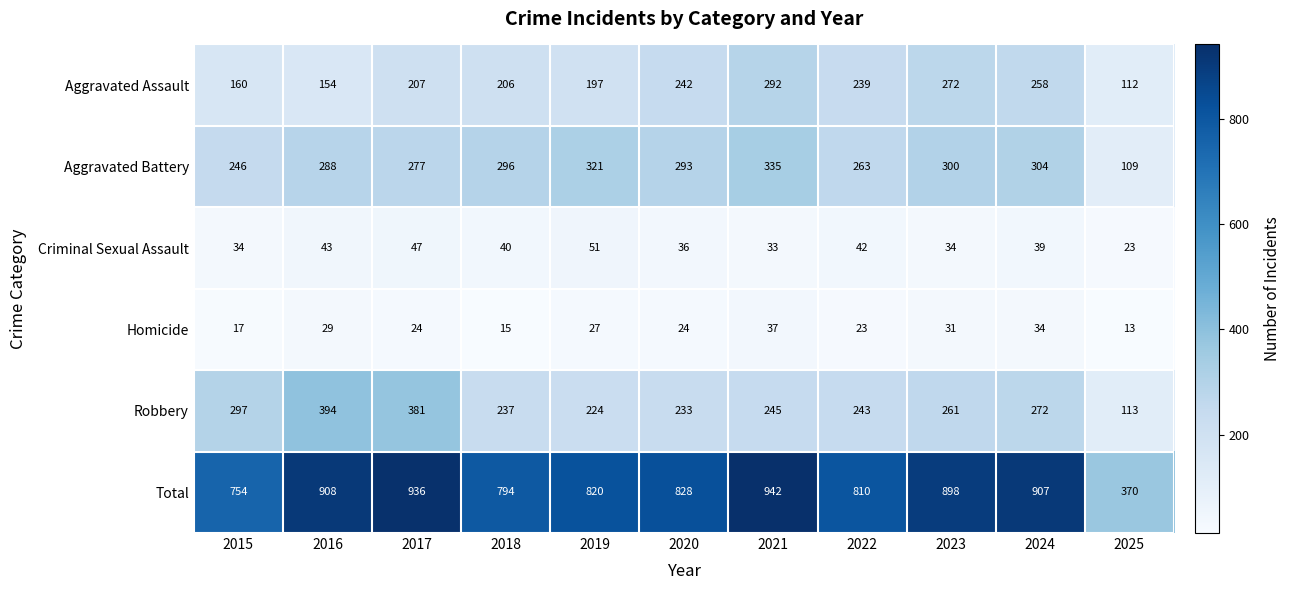

At which label is Aggravated Assault closest to 202?

2018